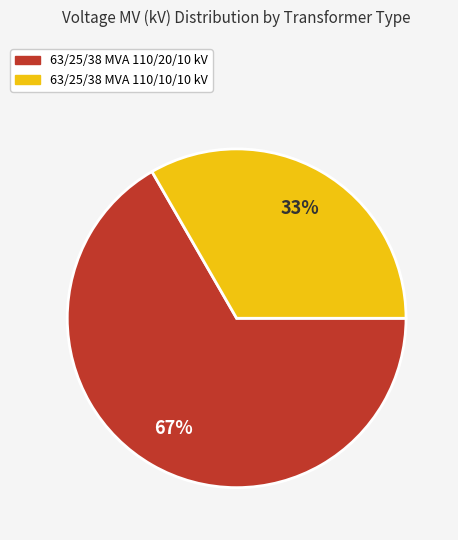

Is there any slice that represents more than half of the pie?

Yes